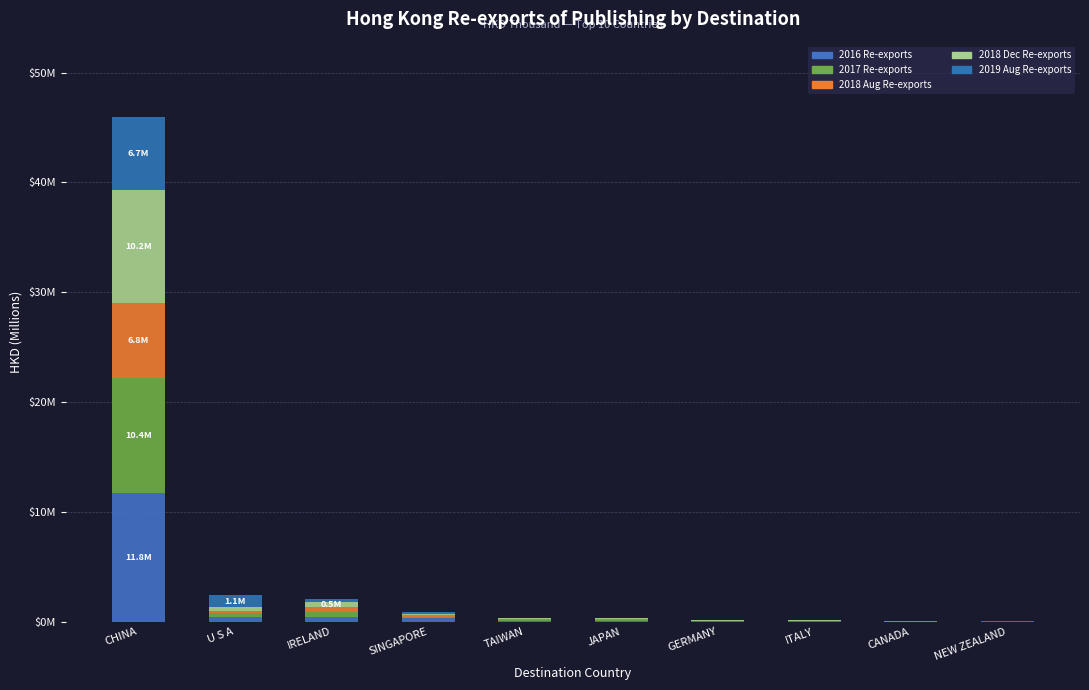

Rank the categories by 2019 Aug Re-exports value from lowest to highest.

NEW ZEALAND, CANADA, ITALY, GERMANY, JAPAN, TAIWAN, SINGAPORE, IRELAND, U S A, CHINA